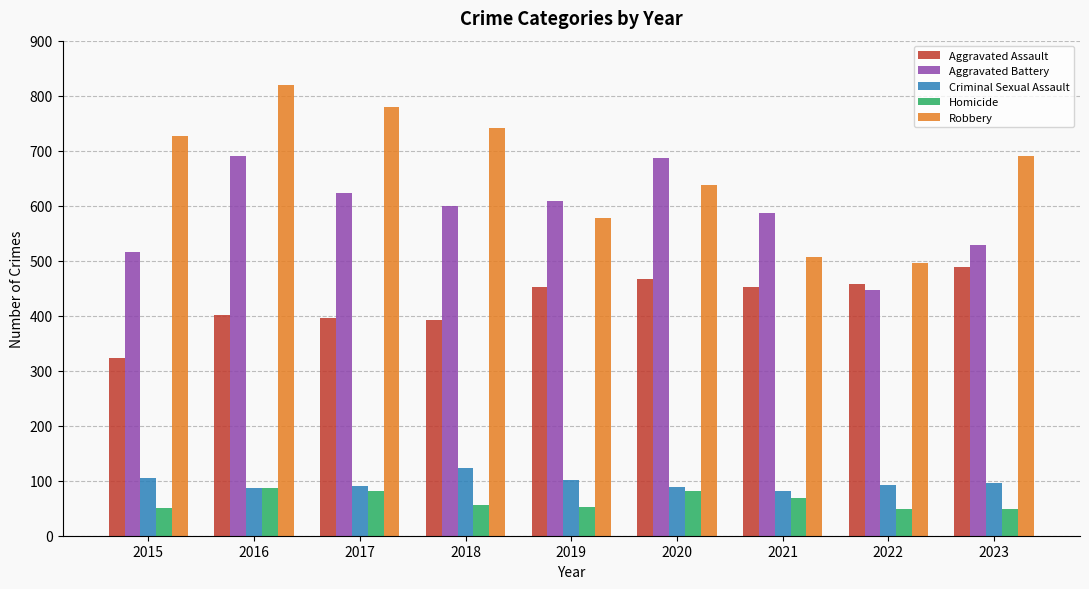

At 2023, list the series in order from largest to smallest.

Robbery, Aggravated Battery, Aggravated Assault, Criminal Sexual Assault, Homicide